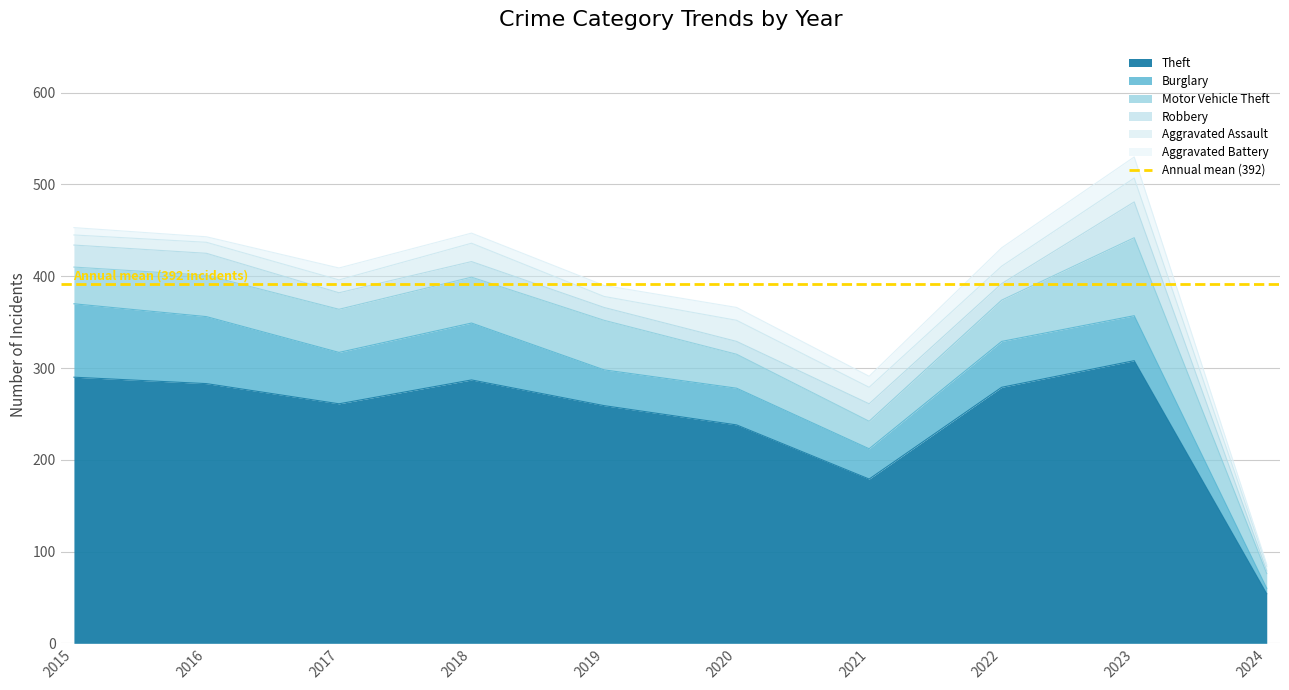

What is the average value of the Robbery series?

19